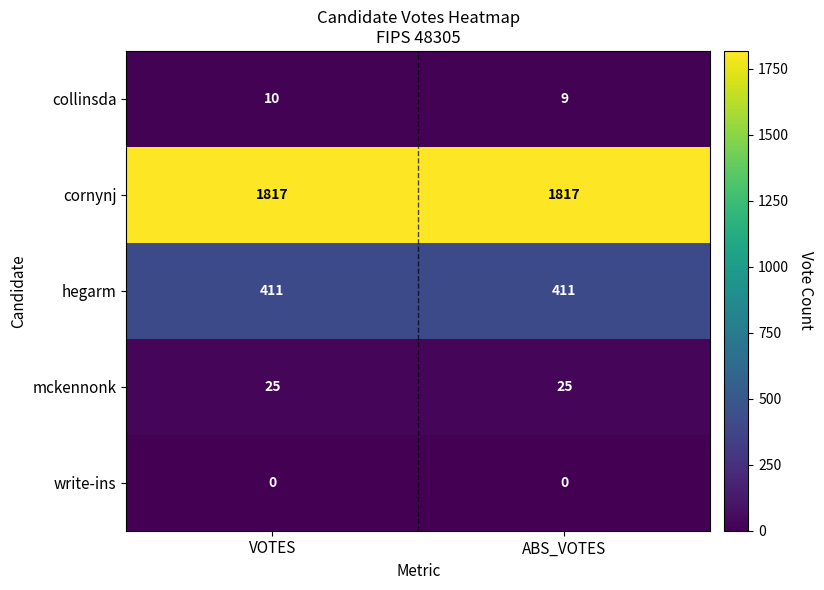

What is the sum of all hegarm values?

822